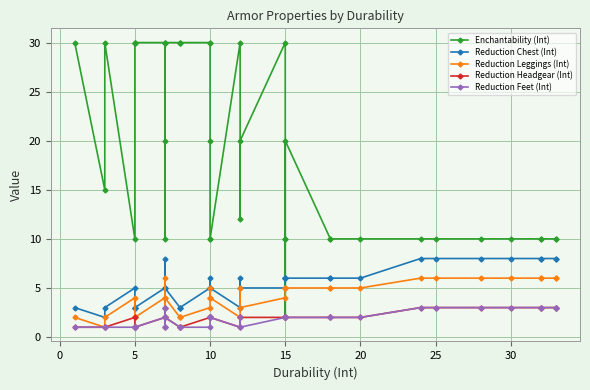

True or false: Reduction Chest (Int) has more than 1 points higher than both neighbors.

True